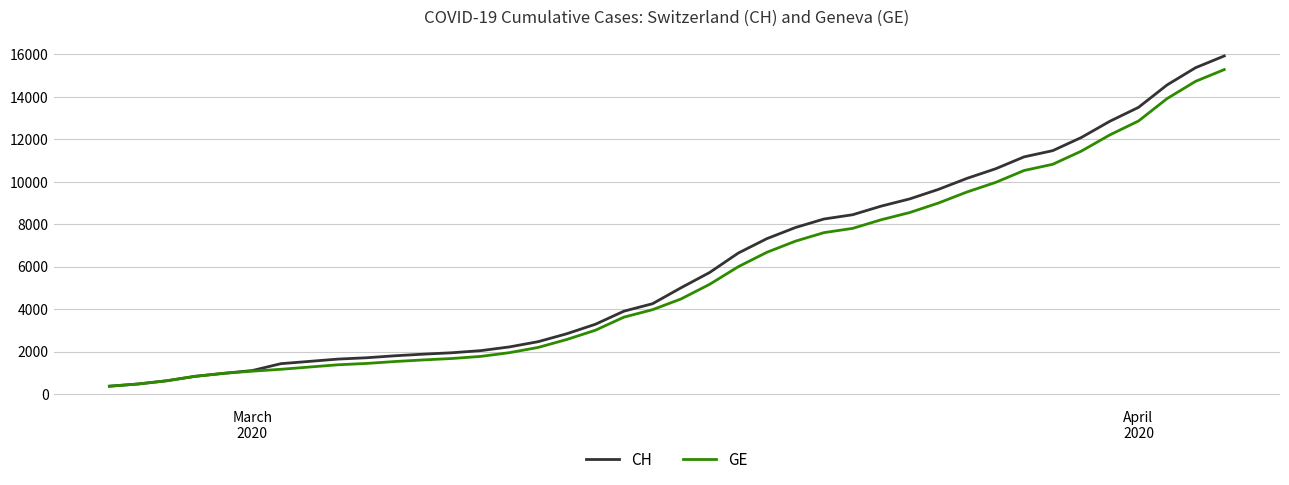

Which series has the largest total across all categories?

CH